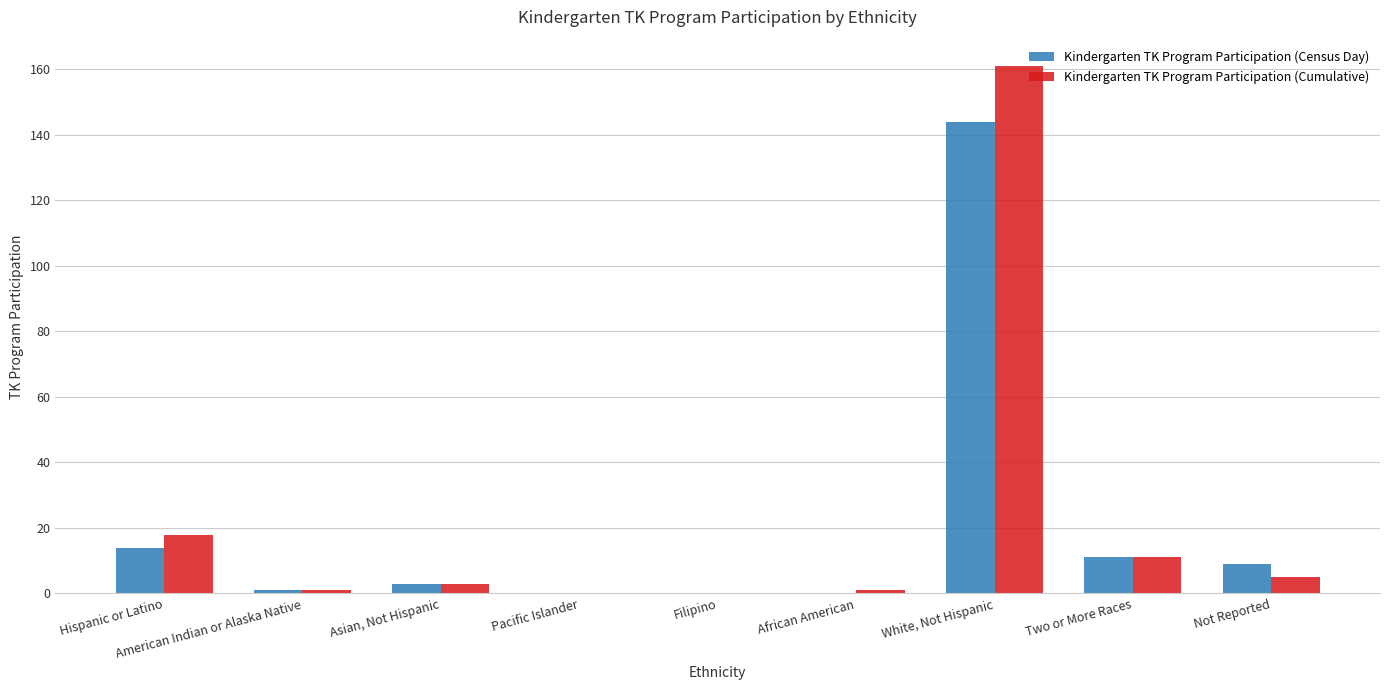

Is the value of Kindergarten TK Program Participation (Cumulative) at White, Not Hispanic greater than the value of Kindergarten TK Program Participation (Census Day) at Asian, Not Hispanic?

Yes